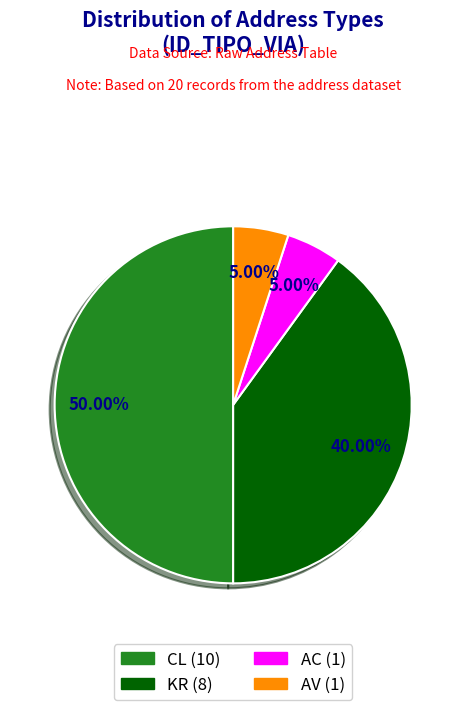

To the nearest percent, what is the average slice percentage?

25%